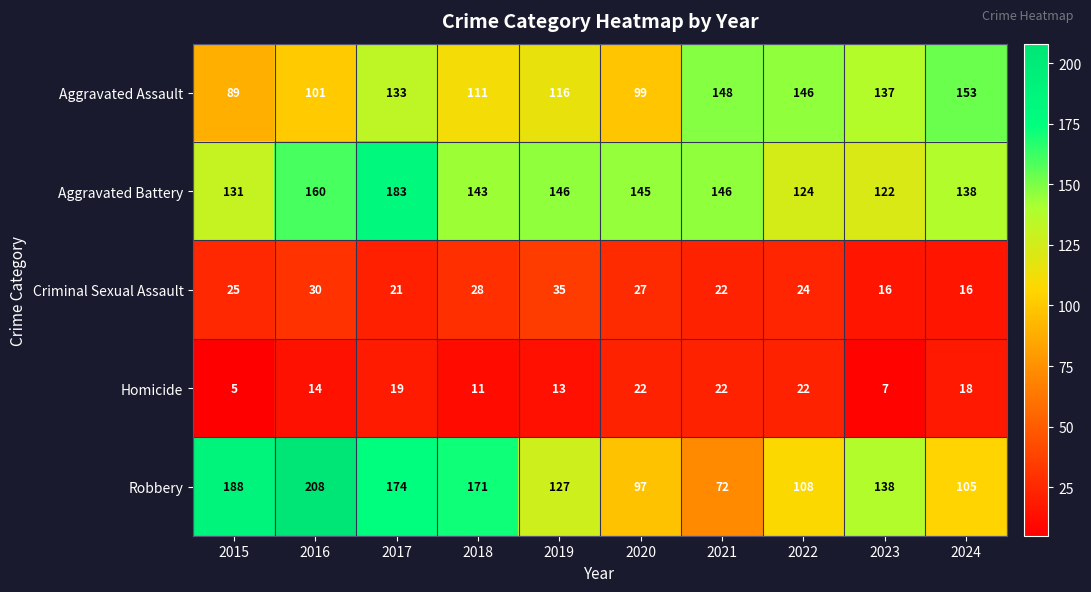

What is the approximate value of Robbery at 2023?

138